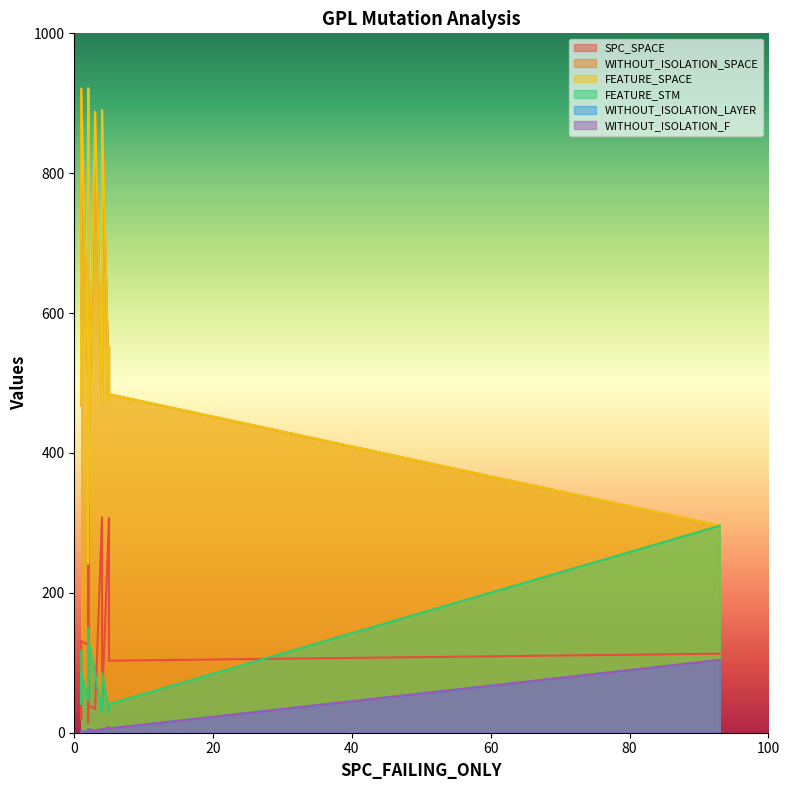

List the series in order of their peak value, highest first.

WITHOUT_ISOLATION_SPACE, FEATURE_SPACE, SPC_SPACE, FEATURE_STM, WITHOUT_ISOLATION_LAYER, WITHOUT_ISOLATION_F